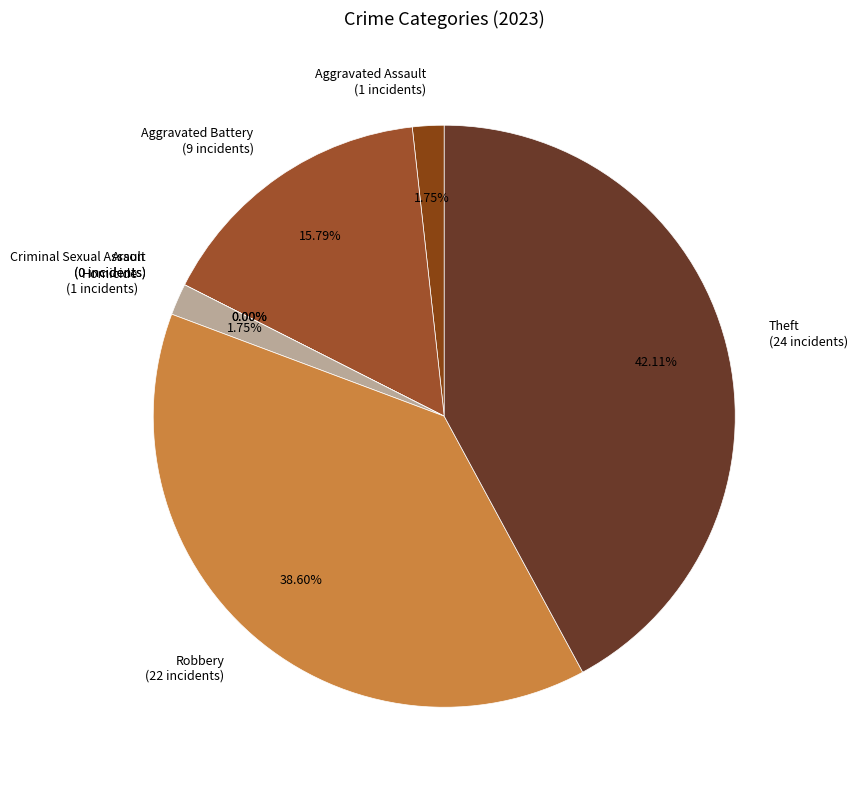

How many segments does this pie chart have?

7